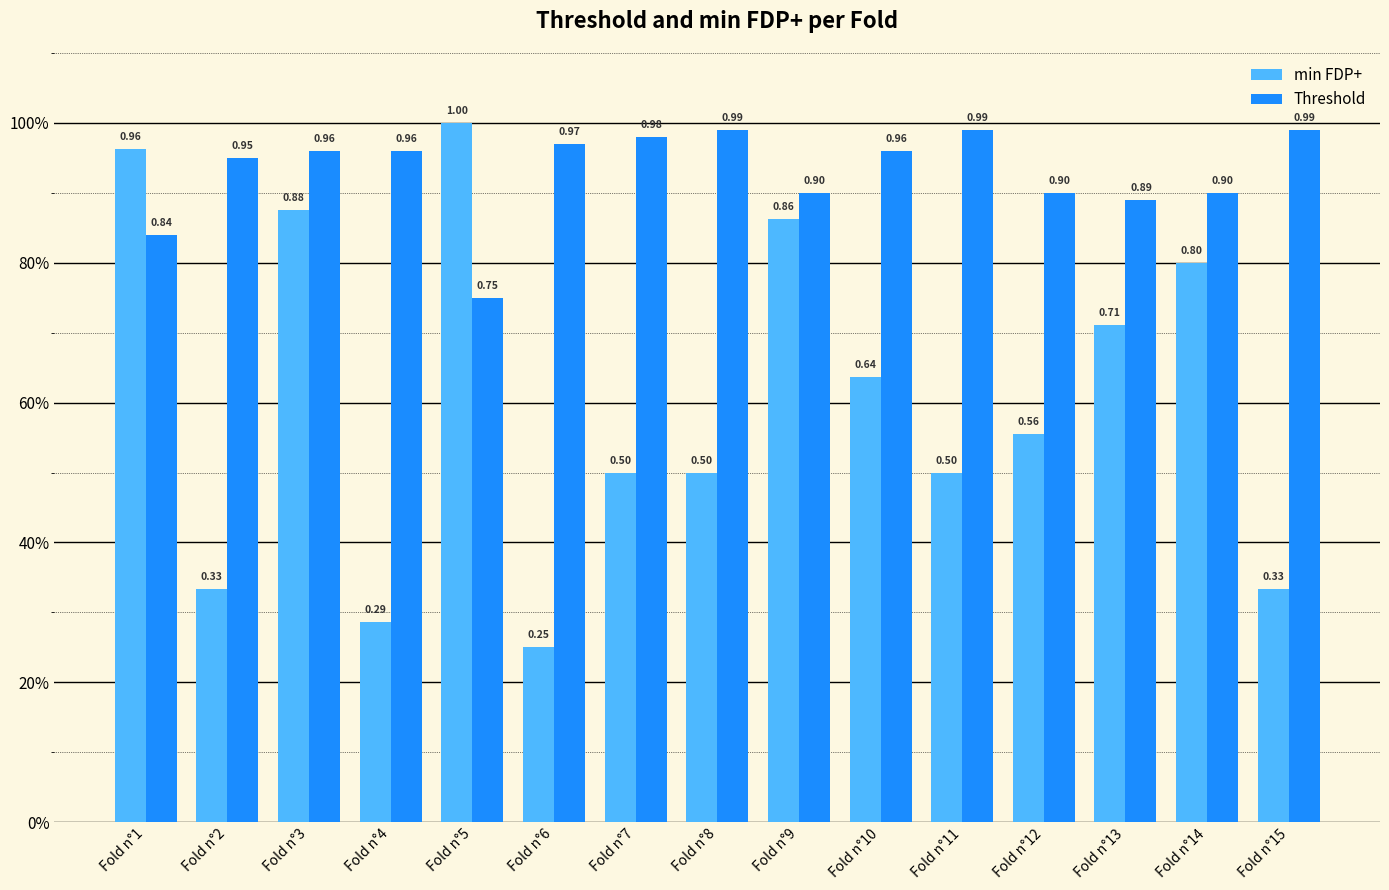

What is the total value across all series at Fold n°2?

1.3